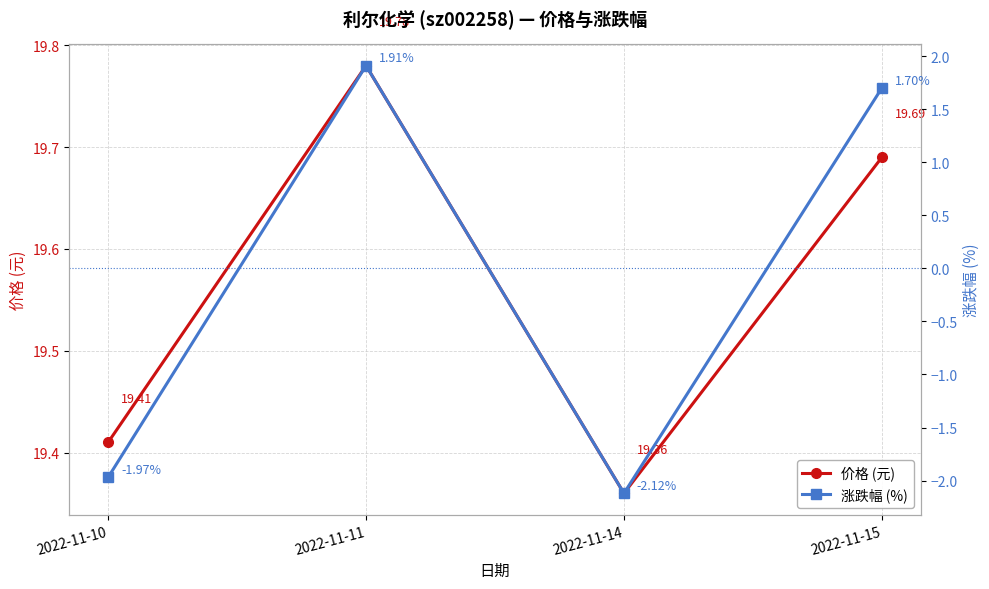

Which series has the largest range (max minus min)?

涨跌幅 (%)